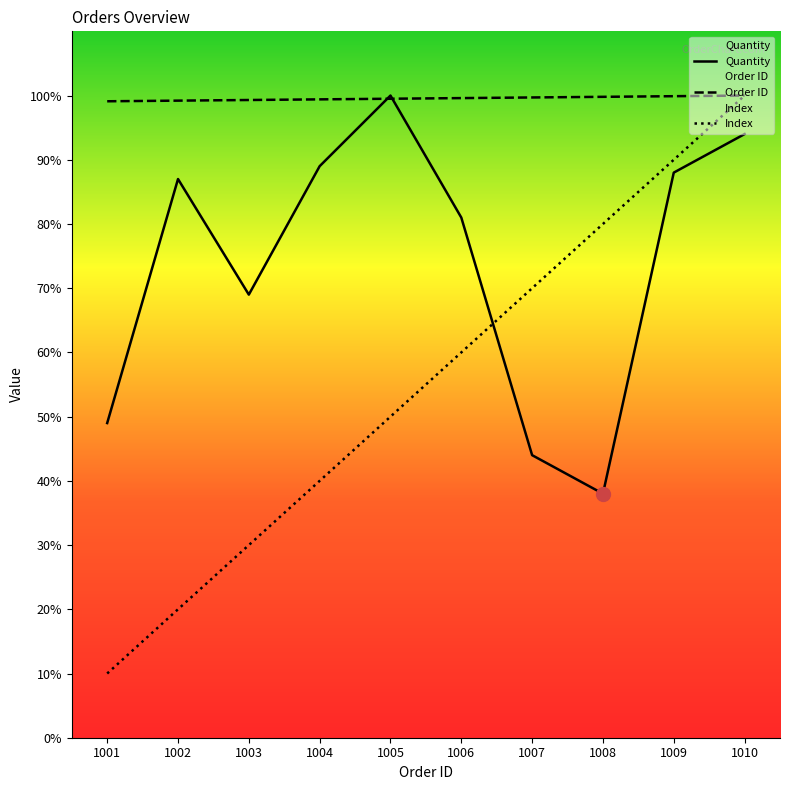

Which category has the highest value across all series?

1005